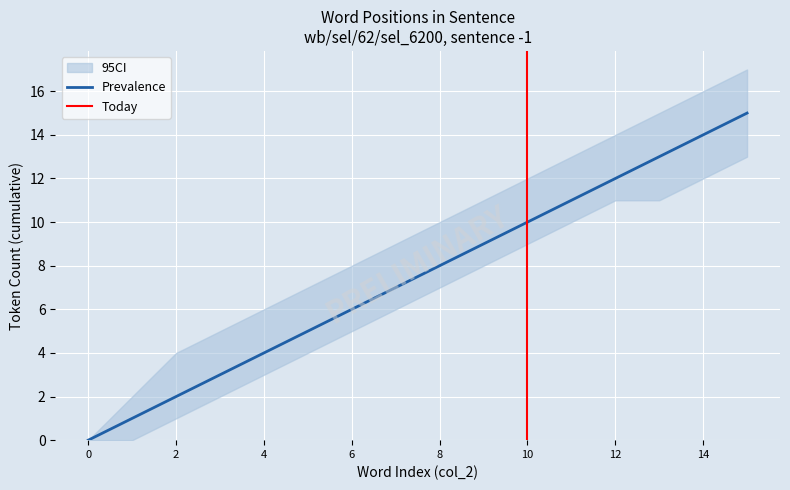

What is the difference between the highest and lowest values at 1?

2